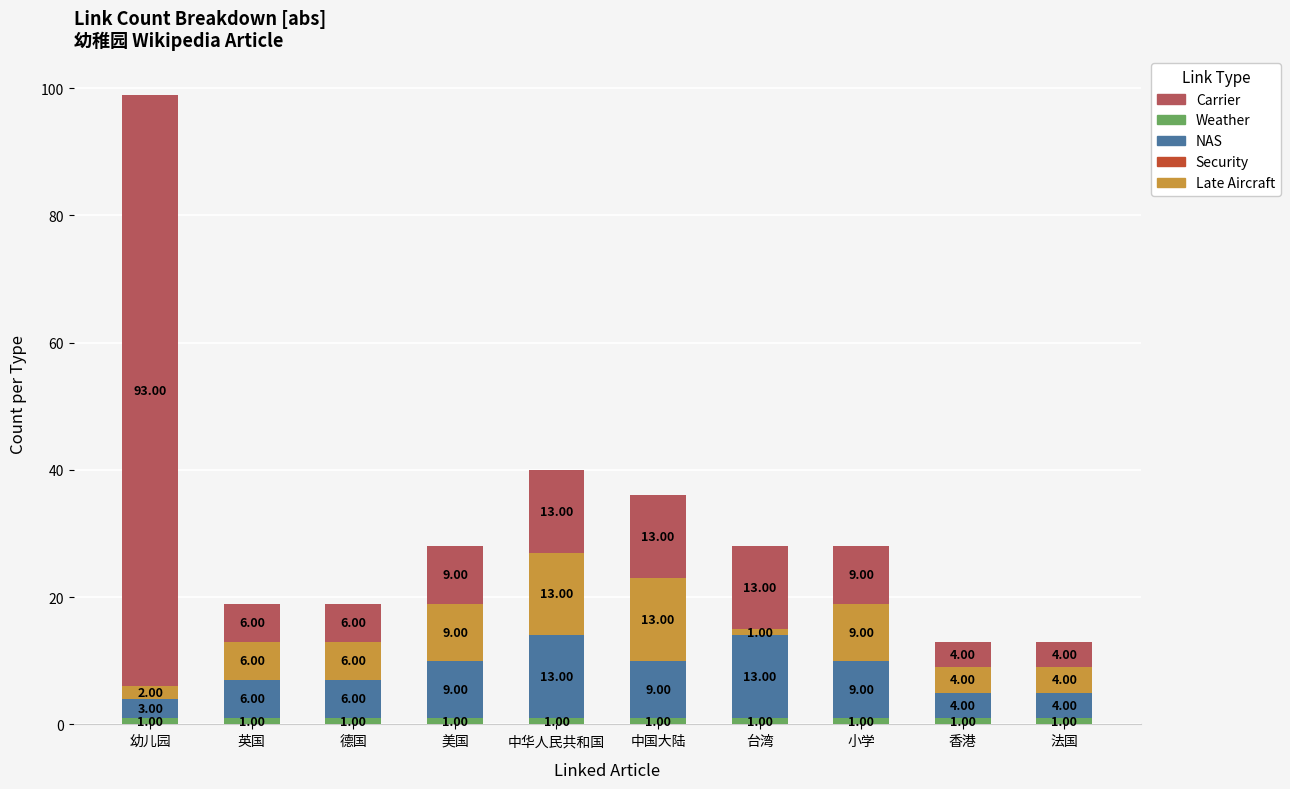

How many distinct data groups are displayed?

4